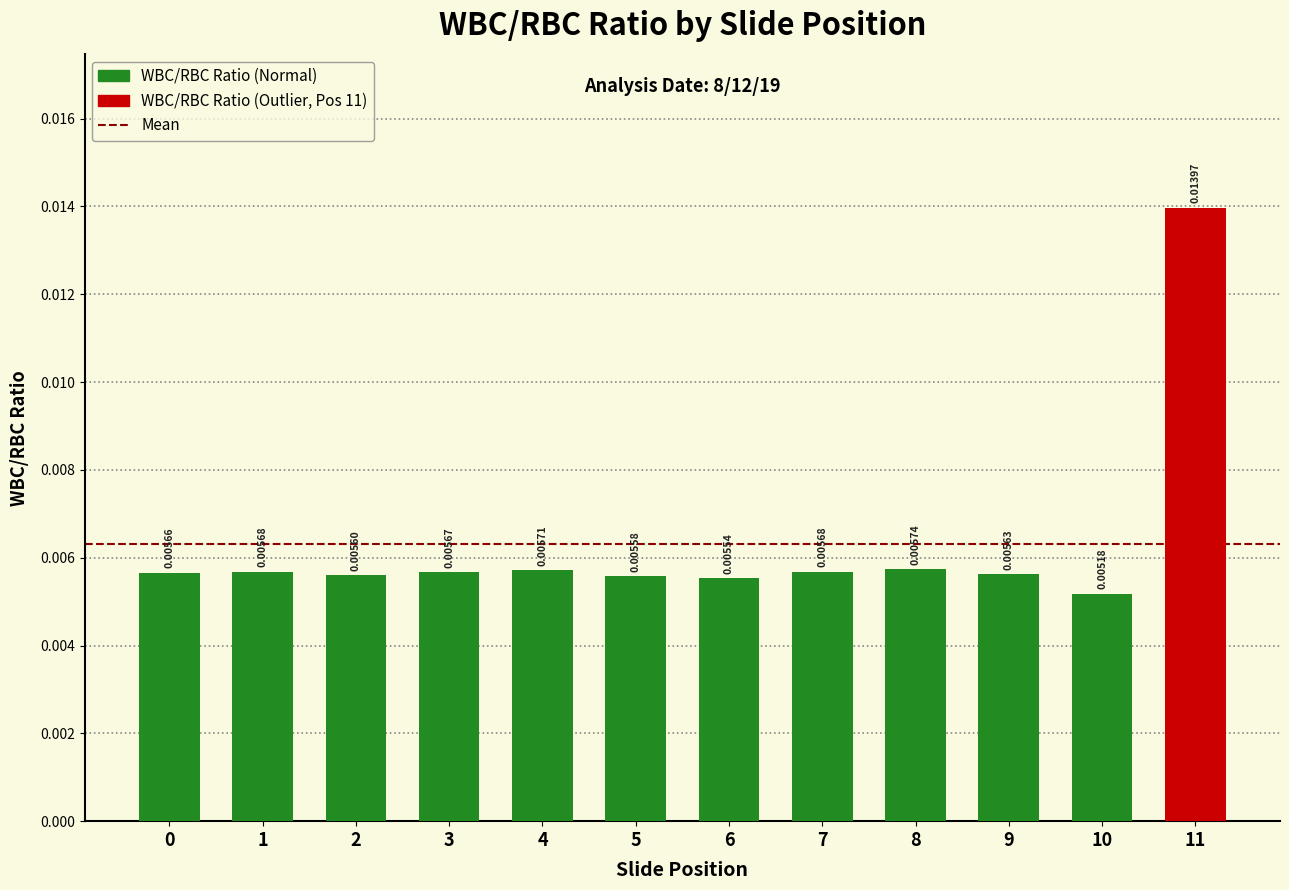

Which has a higher value, 11 or 1?

11